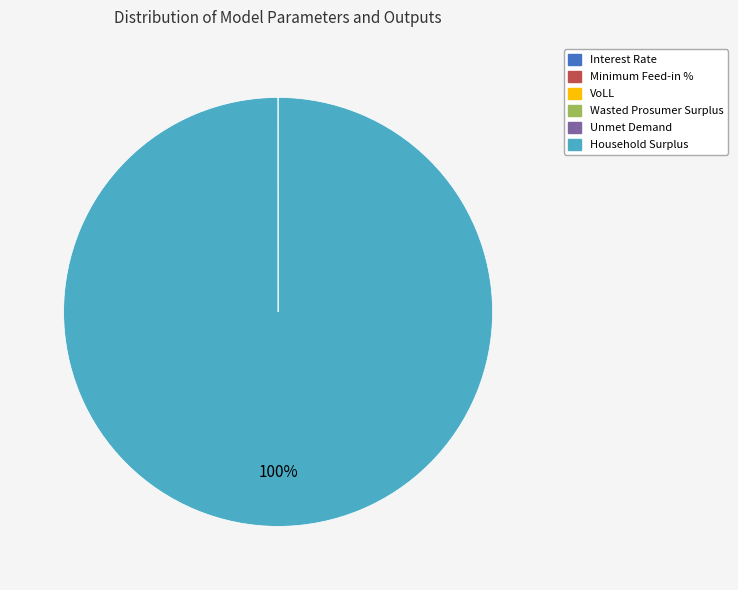

To the nearest percent, what is the average slice percentage?

17%